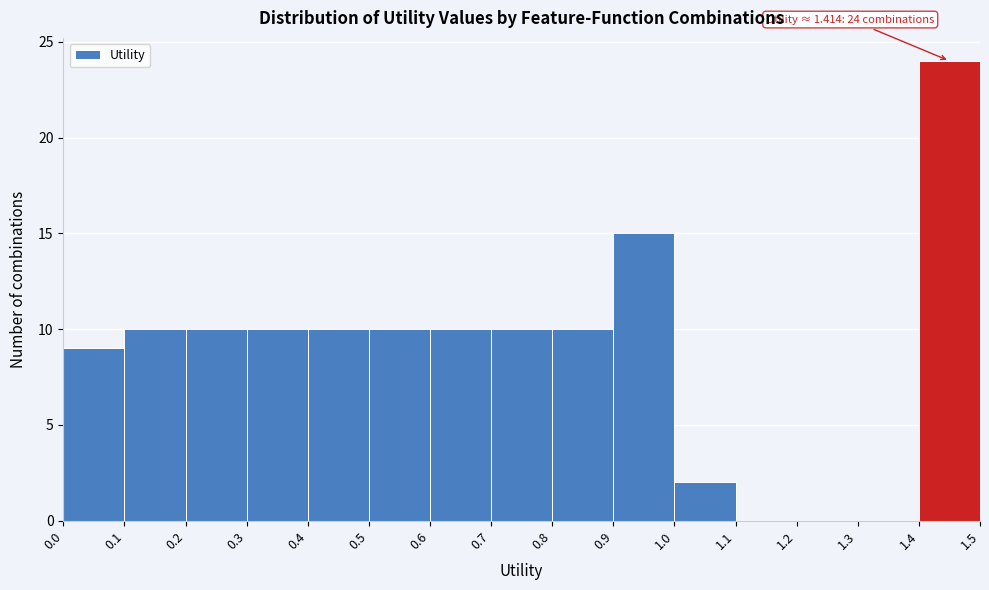

Which range on the x-axis has the tallest bar?

1.4 to 1.5